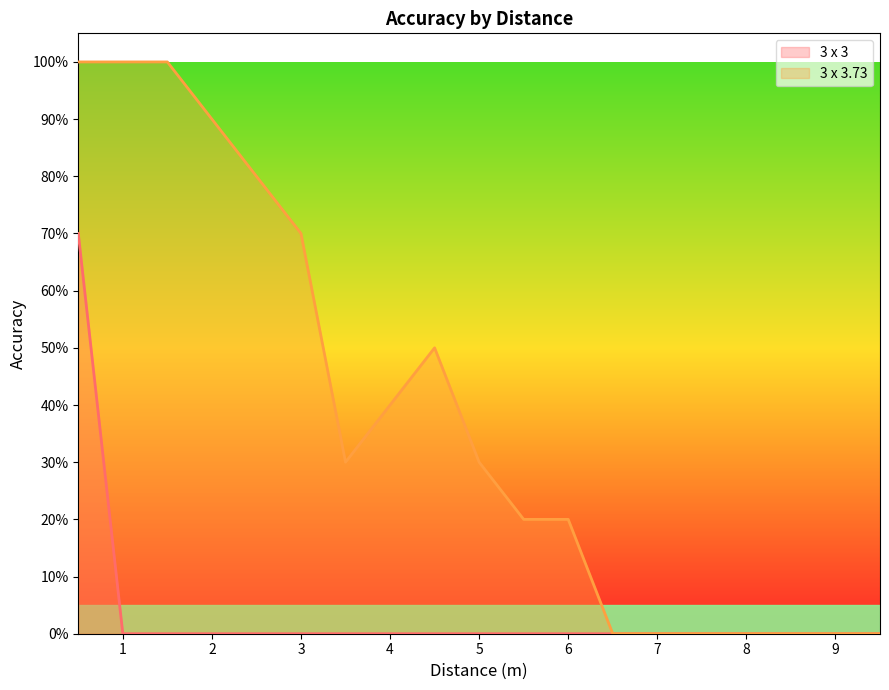

Between 9.0 and 7.5, which is larger?

9.0